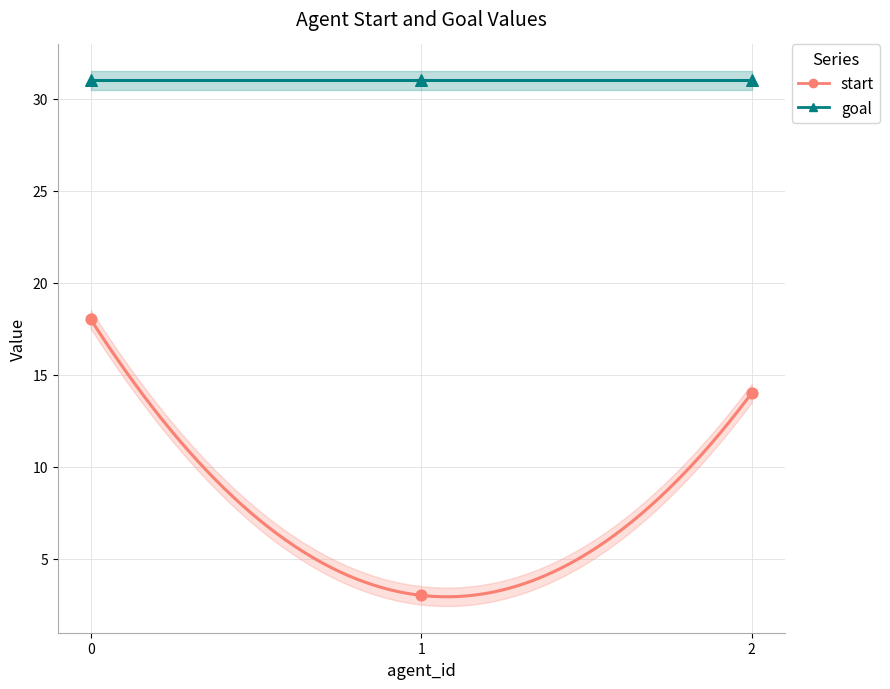

Which has a higher value, 1 or 2?

2